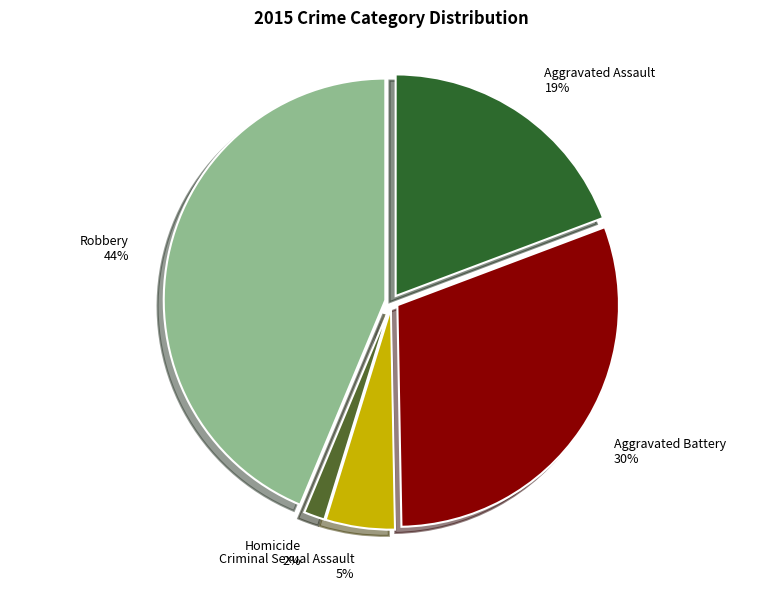

How many slices are in this pie chart?

5